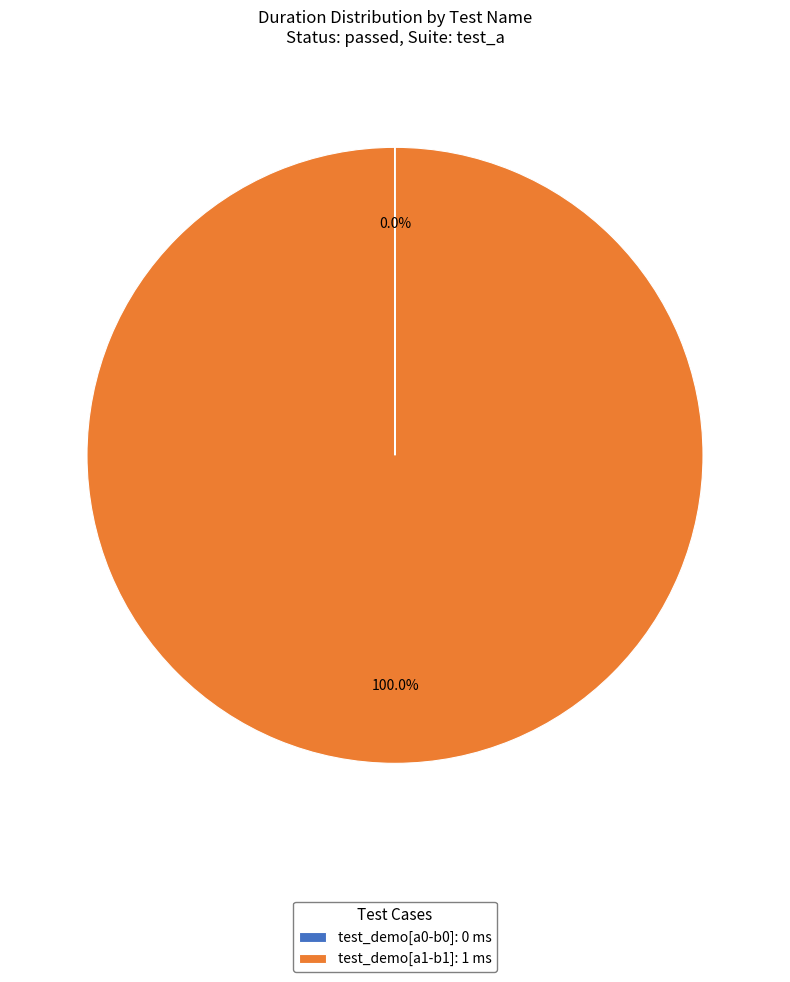

Does test_demo[a1-b1]: 1 ms represent more than half of the total?

Yes